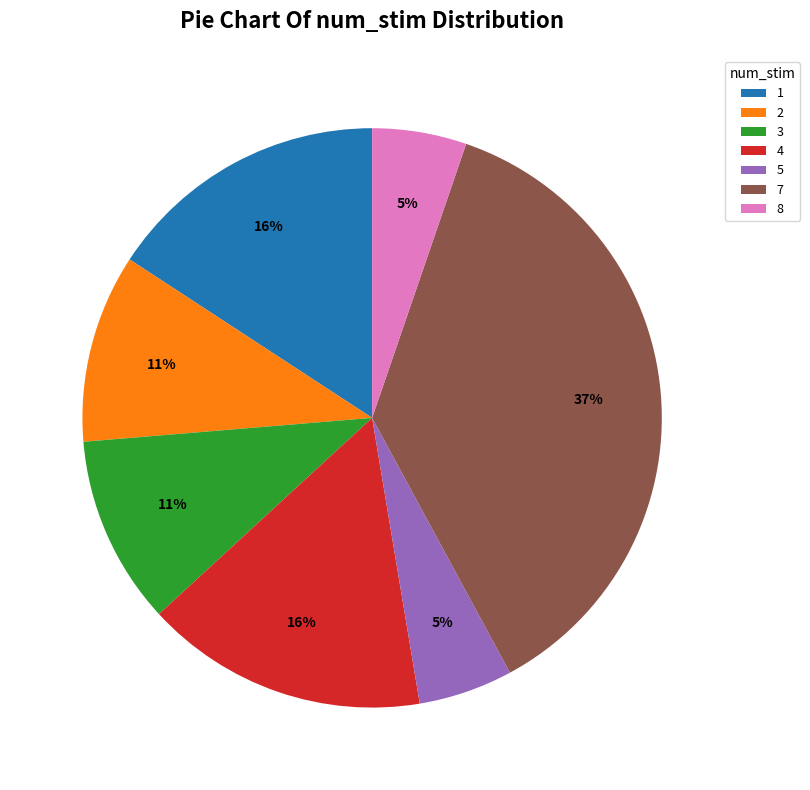

Is it true that 5 is 5% of the pie?

True